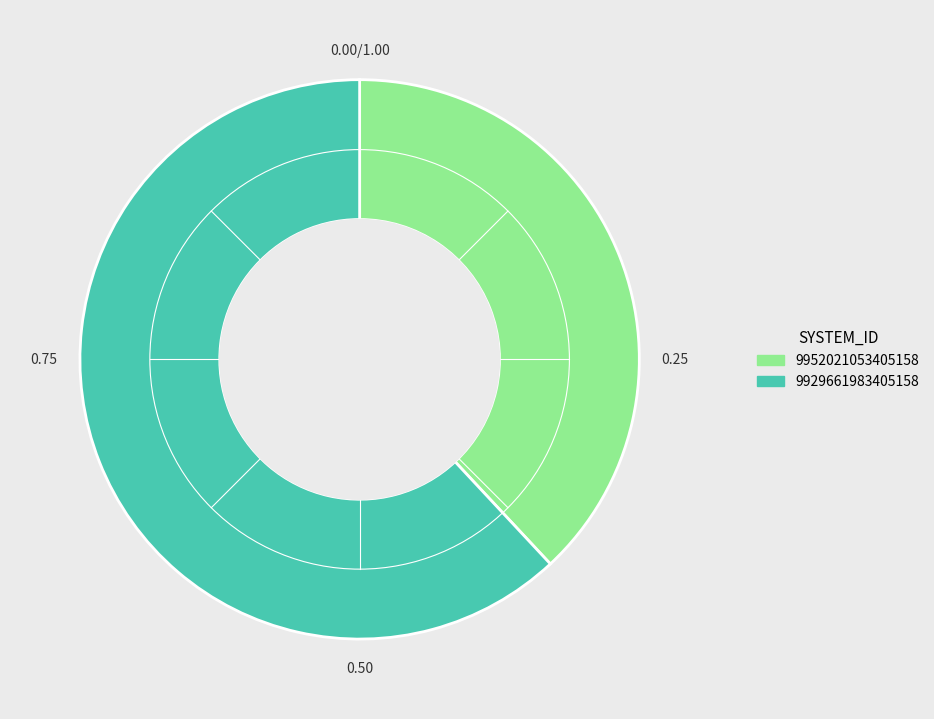

Between 9952021053405158 and 9929661983405158, which is larger?

9929661983405158